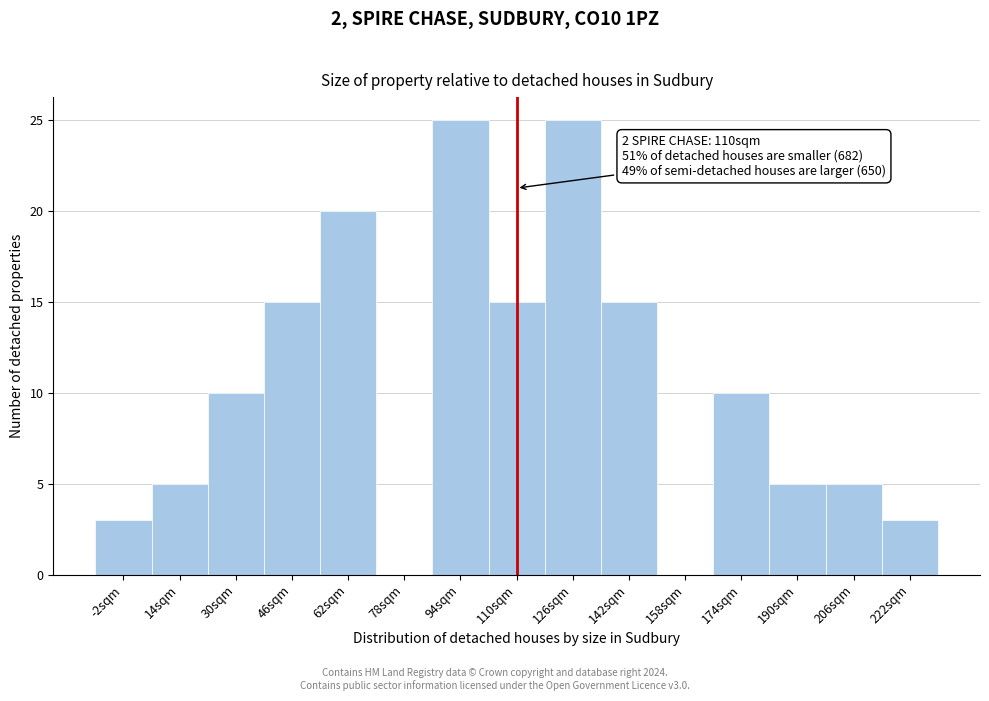

Reading left to right, list all the values displayed in this chart.

-2sqm=3	14sqm=5	30sqm=10	46sqm=15	62sqm=20	78sqm=0	94sqm=25	110sqm=15	126sqm=25	142sqm=15	158sqm=0	174sqm=10	190sqm=5	206sqm=5	222sqm=3